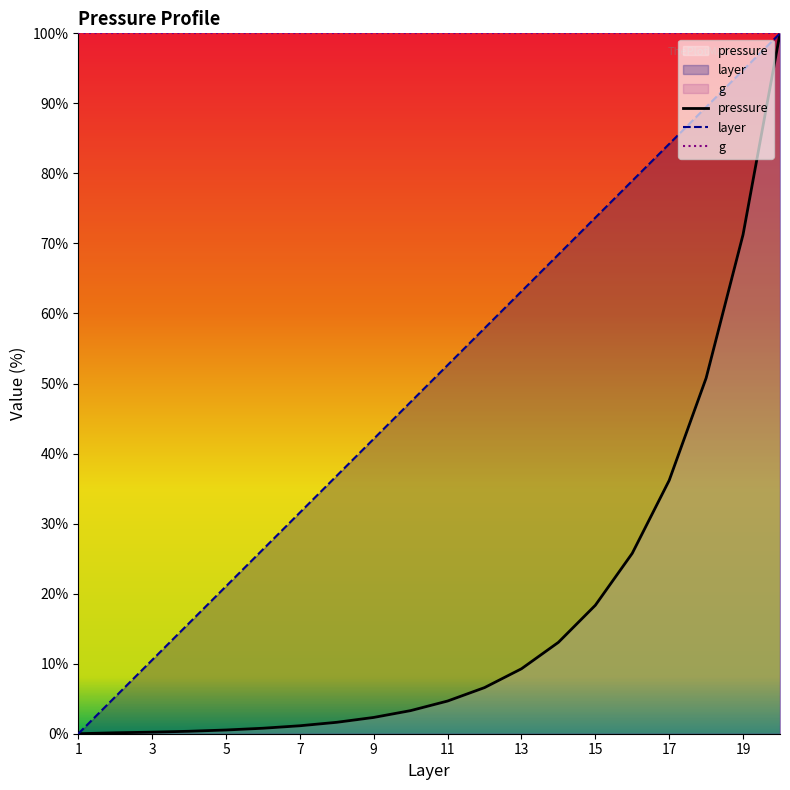

How many lines are shown in the chart?

3